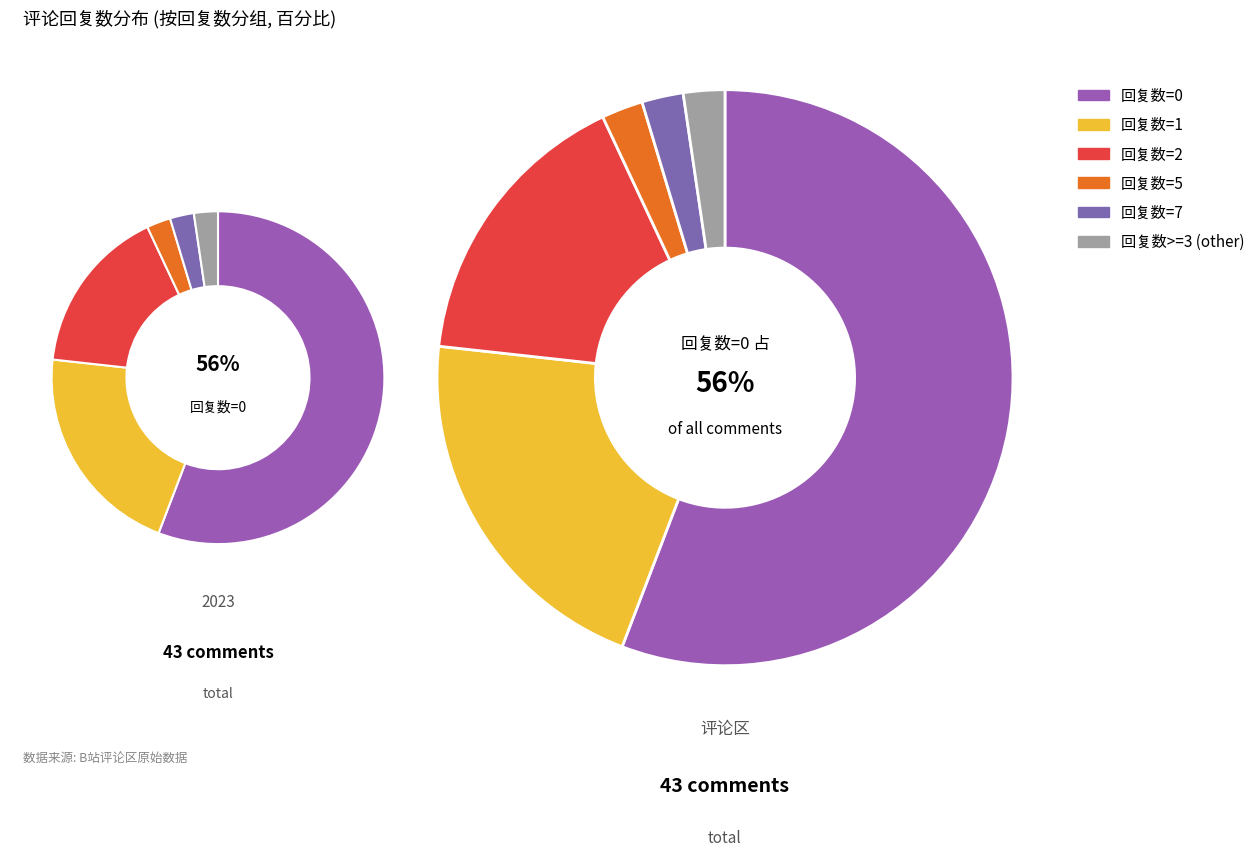

Is it true that 回复数=0 is 49% of the pie?

False